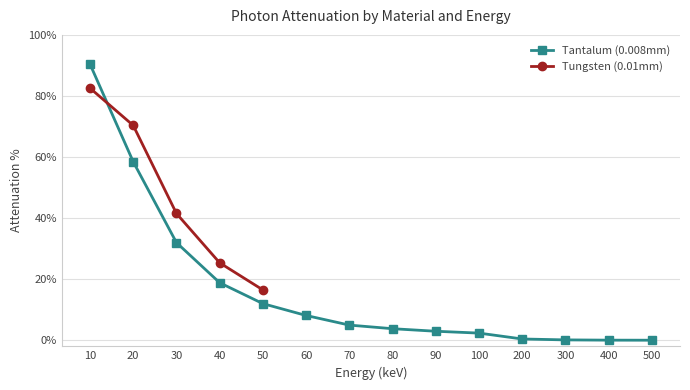

Is this an area chart (filled region under the line)?

No